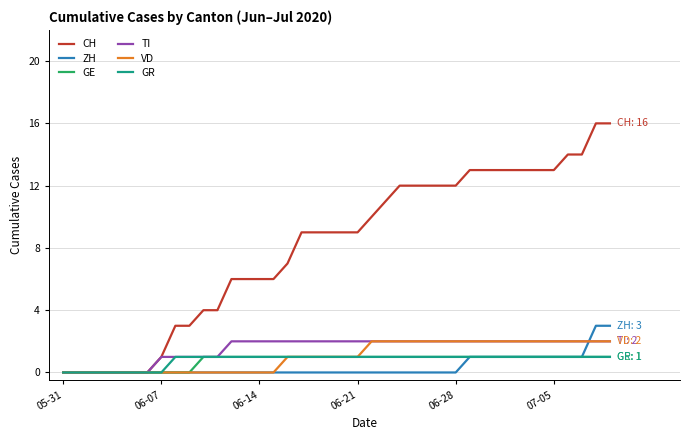

Which series has the widest spread of values?

CH